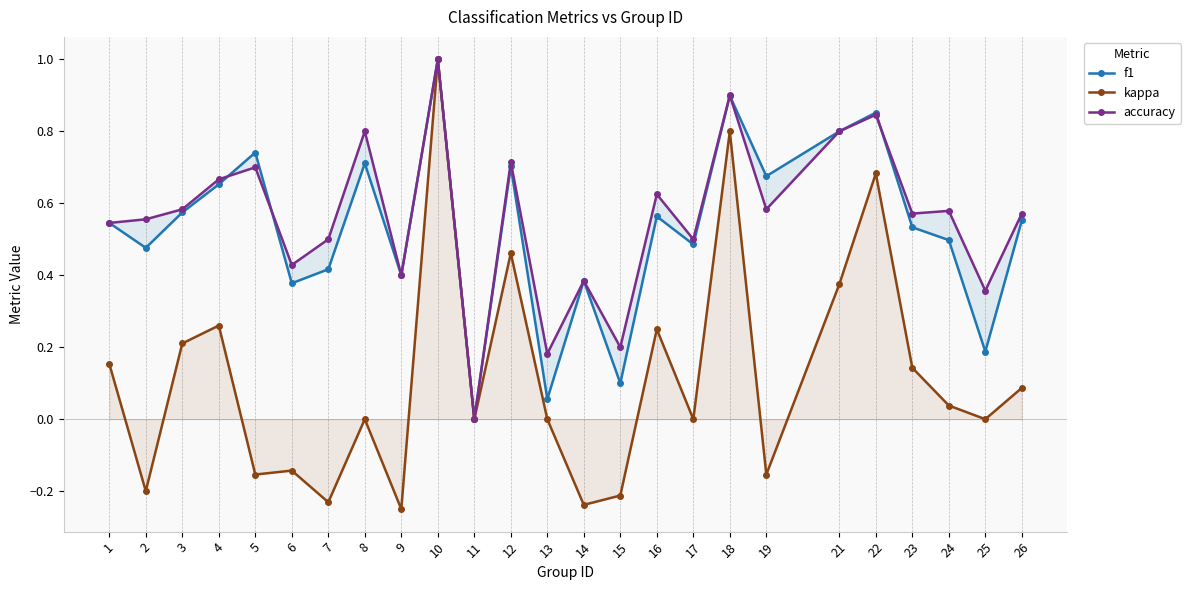

Between 6 and 10, which series saw the biggest shift?

kappa